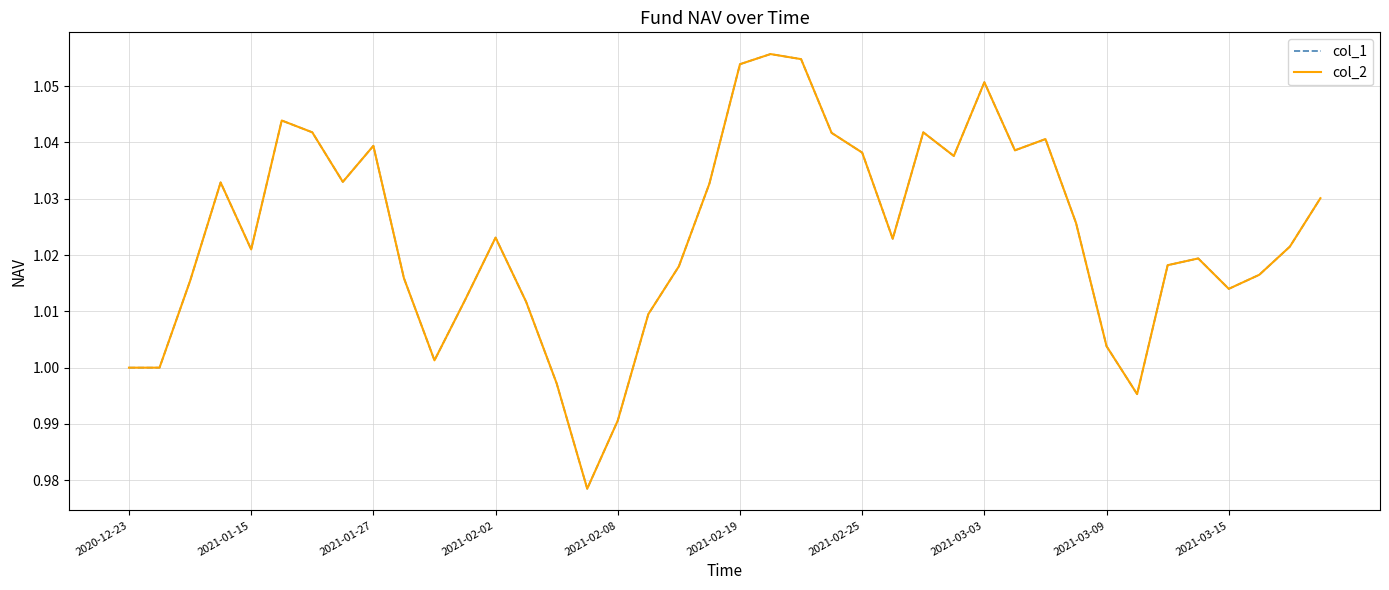

In col_1, how many points are lower than both neighbors (excluding endpoints)?

9